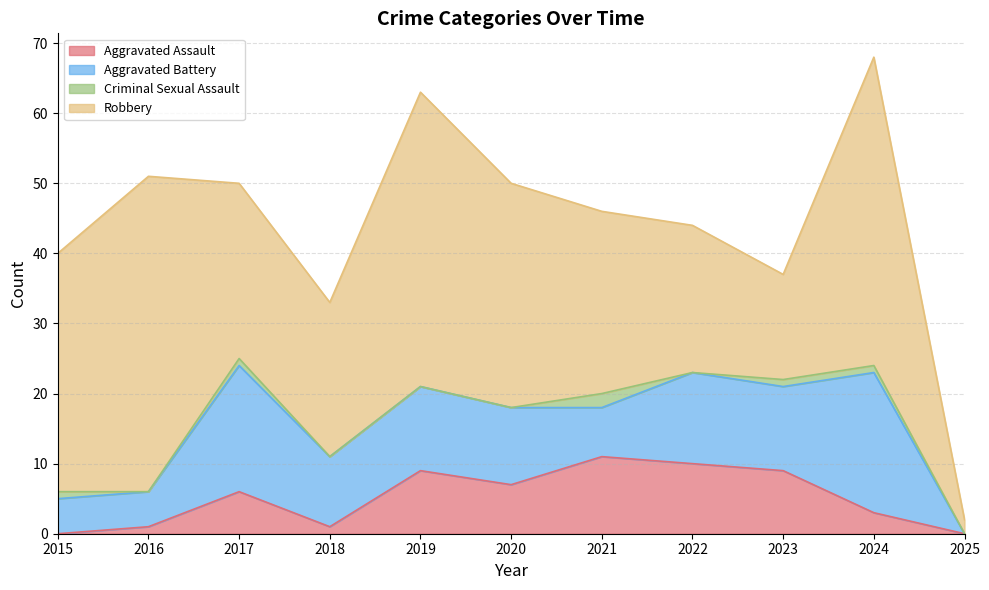

Which series changed the most between 2016 and 2017?

Robbery